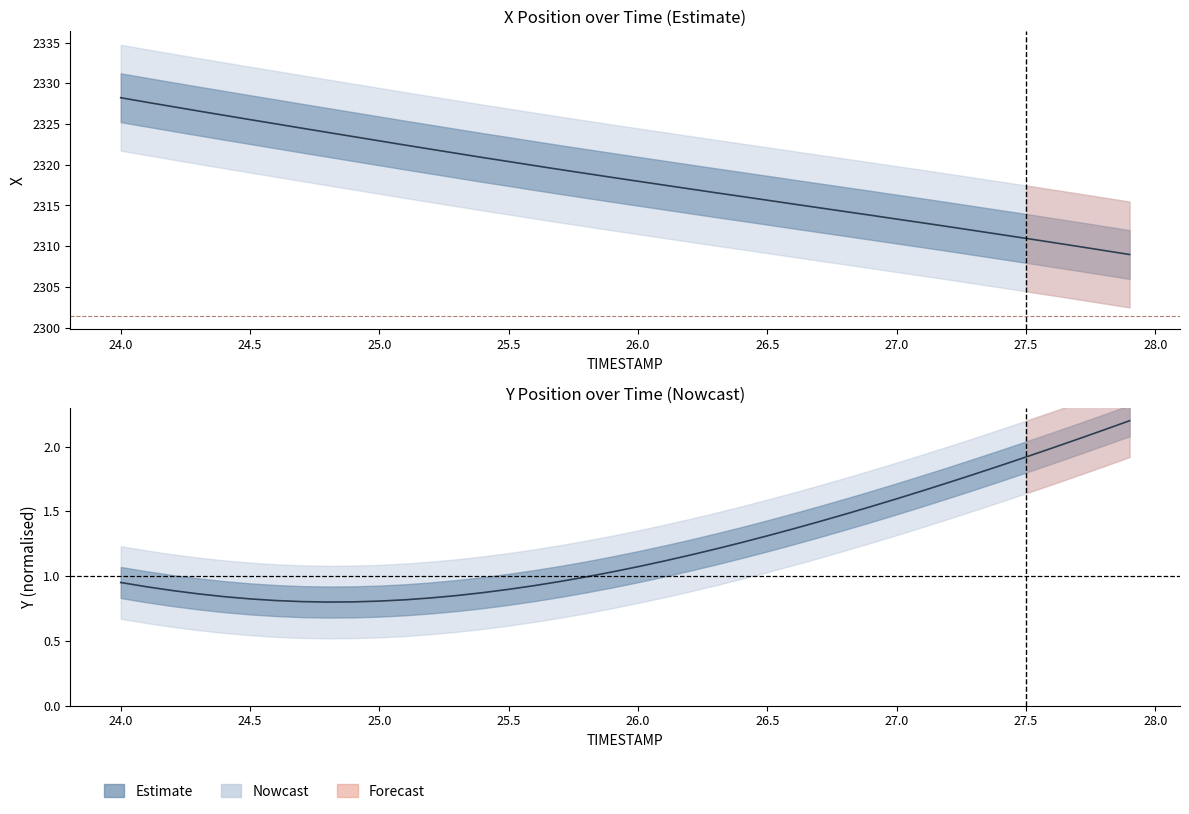

Rank the series by their maximum value, from lowest to highest.

Y, X